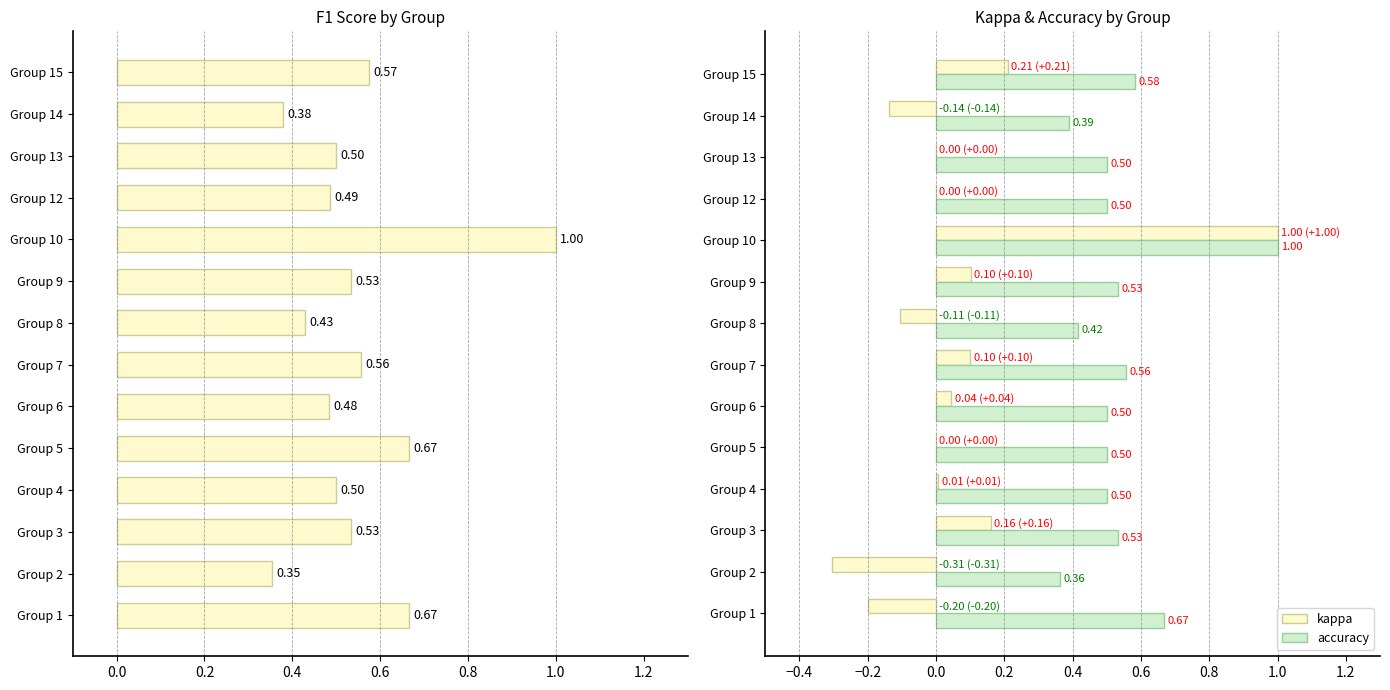

What is the sum of the accuracy values at Group 6 and Group 10?

1.5